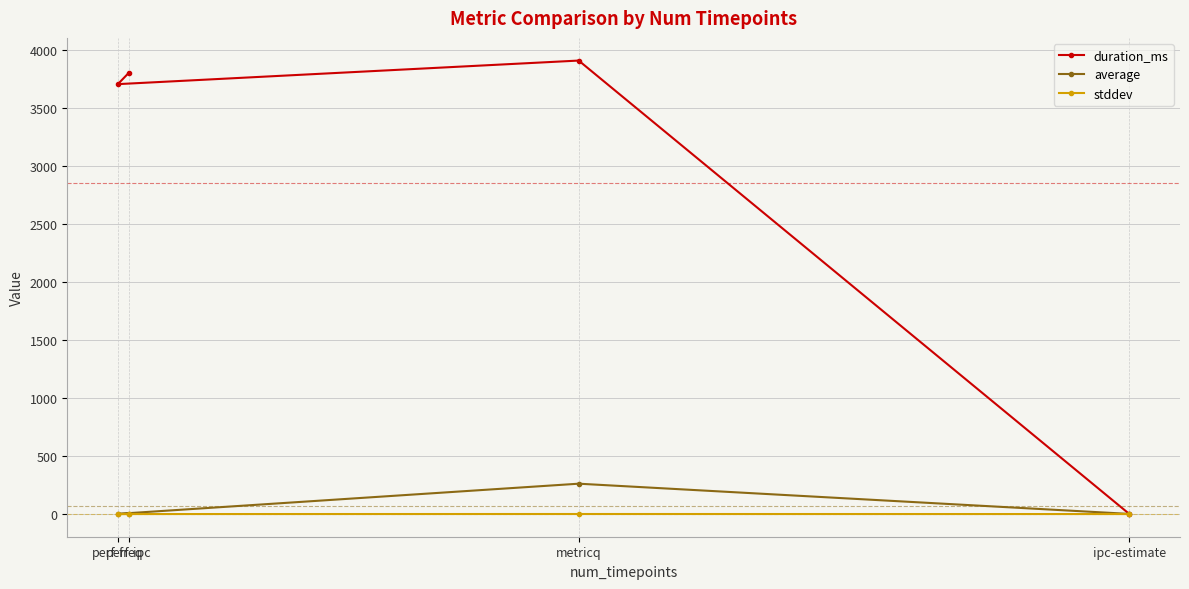

Is it true that duration_ms equals 3905.0 at metricq?

True